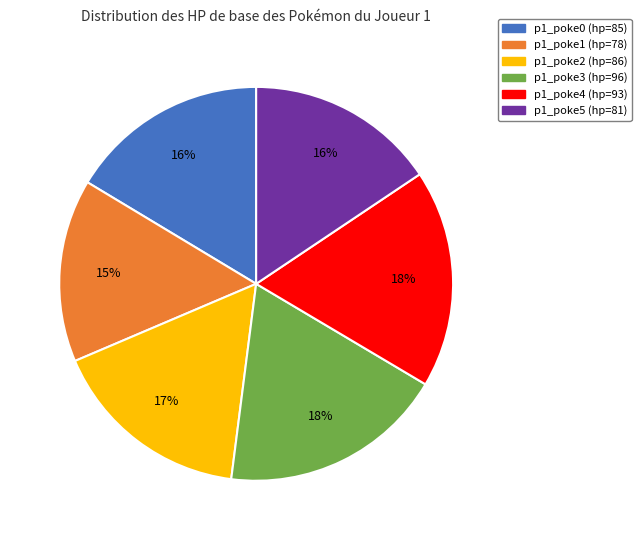

What percentage is the p1_poke2 (hp=86) slice, to the nearest percent?

17%